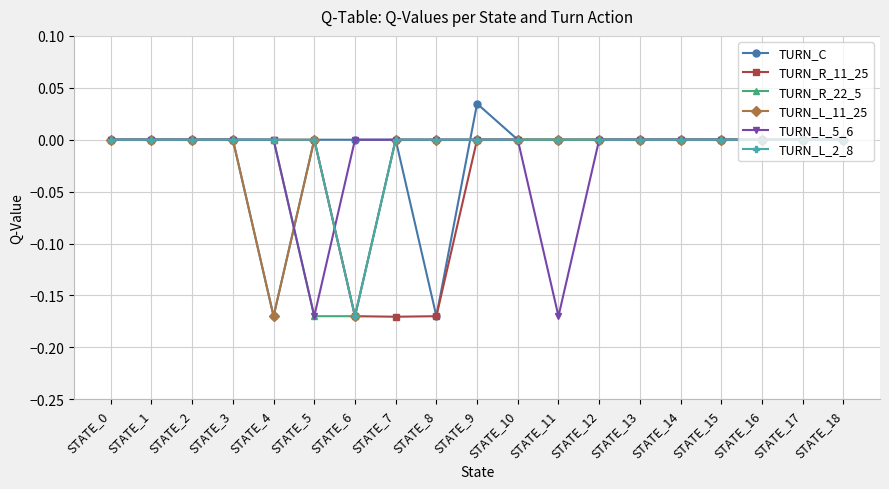

How many data points does each series have?

19